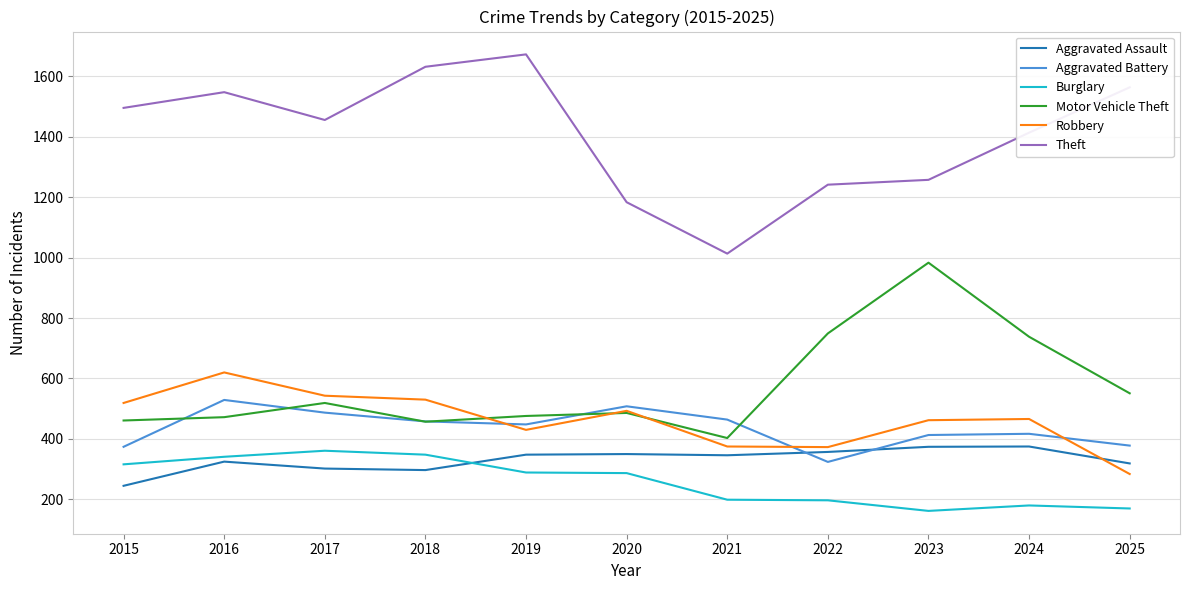

How many categories are shown in the chart?

11